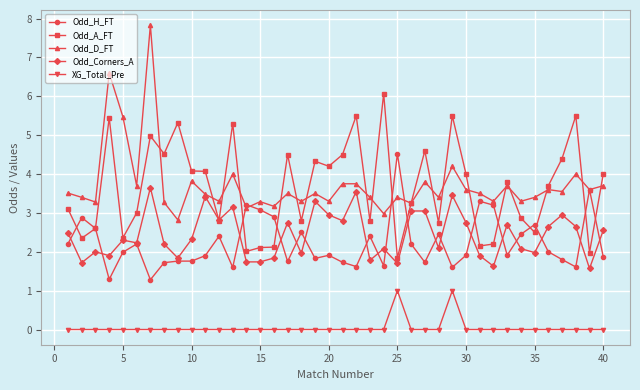

Which series has the widest spread of values?

Odd_D_FT